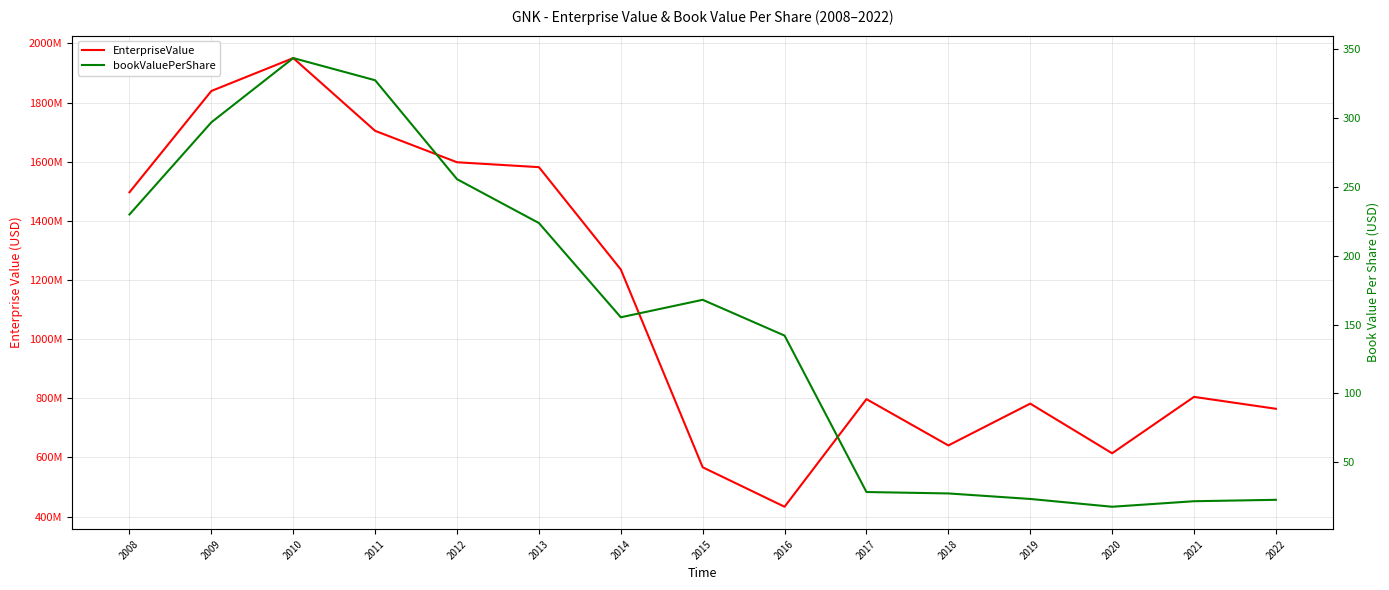

How many values in the EnterpriseValue series exceed 804692936?

7